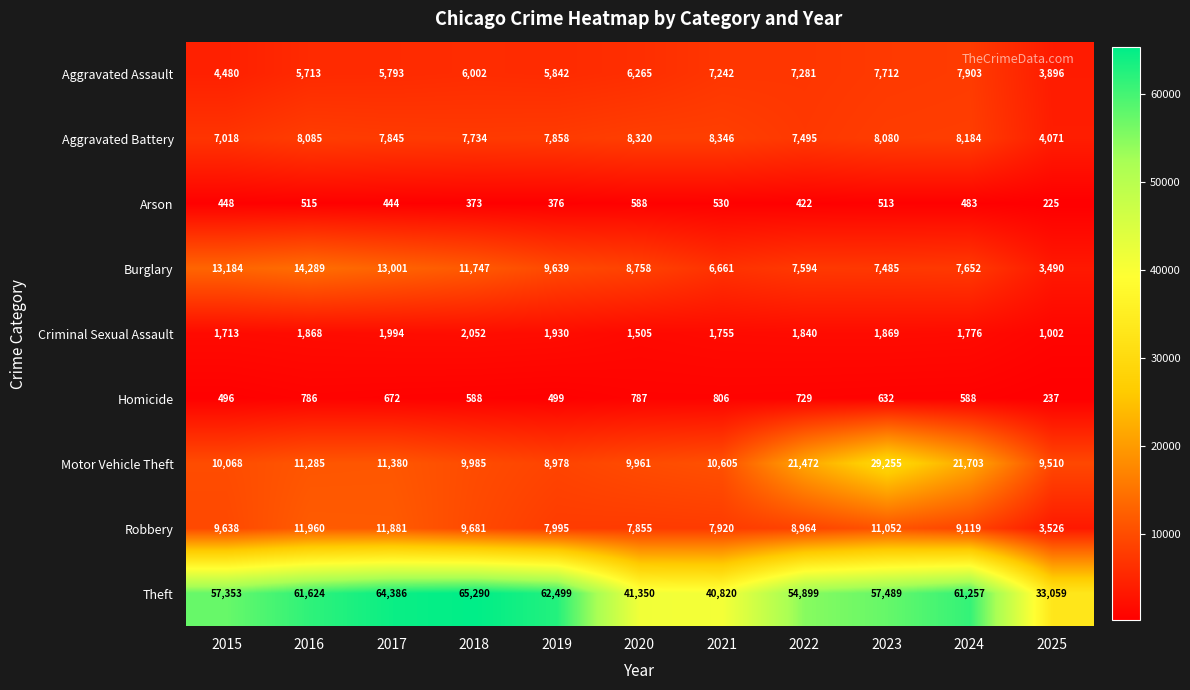

What is the average value of the Aggravated Battery series?

7549